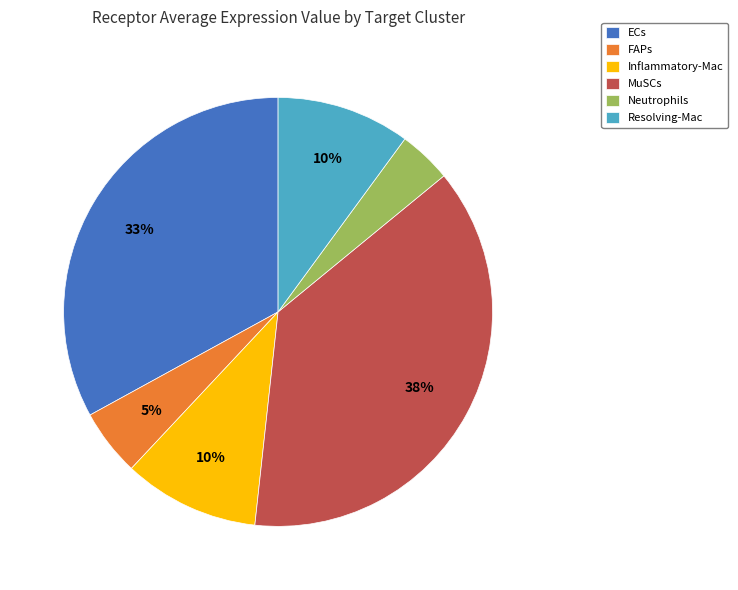

Does any single category account for the majority?

No